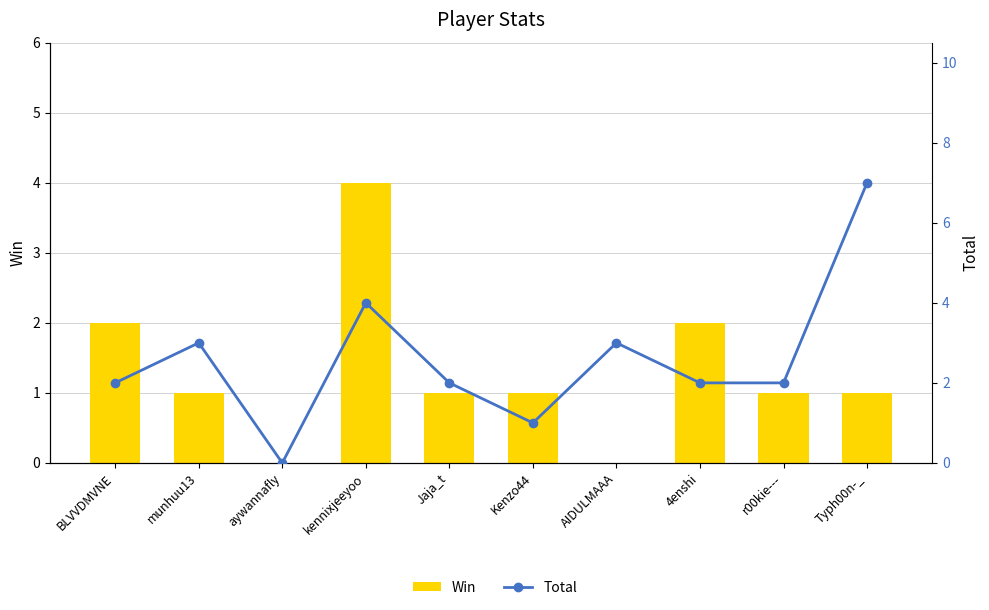

Reading left to right, list all the values displayed in this chart.

Win: 2	1	0	4	1	1	0	2	1	1
Total: 2	3	0	4	2	1	3	2	2	7